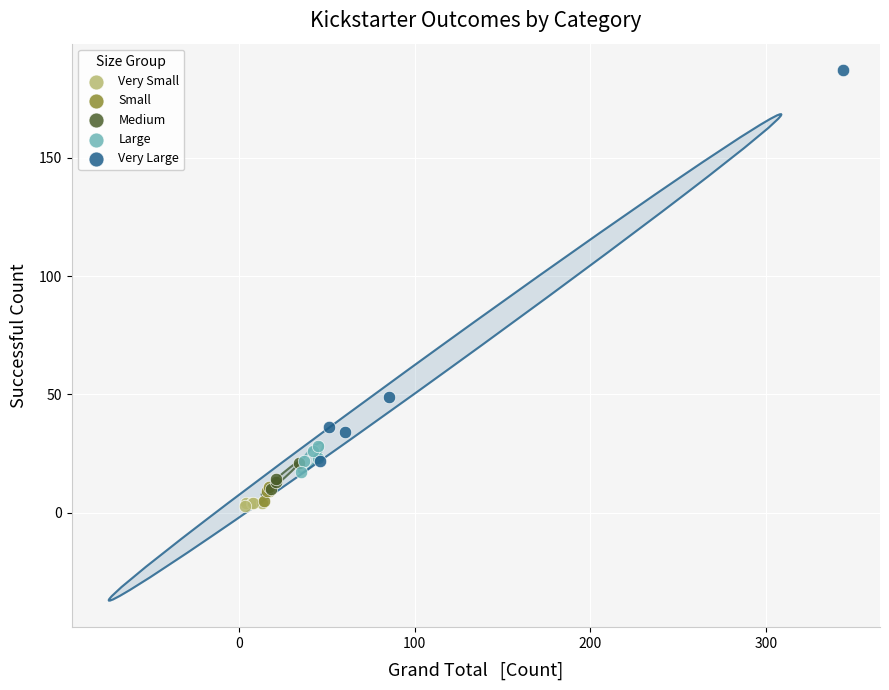

What are all the series names shown in the legend?

Very Small, Small, Medium, Large, Very Large